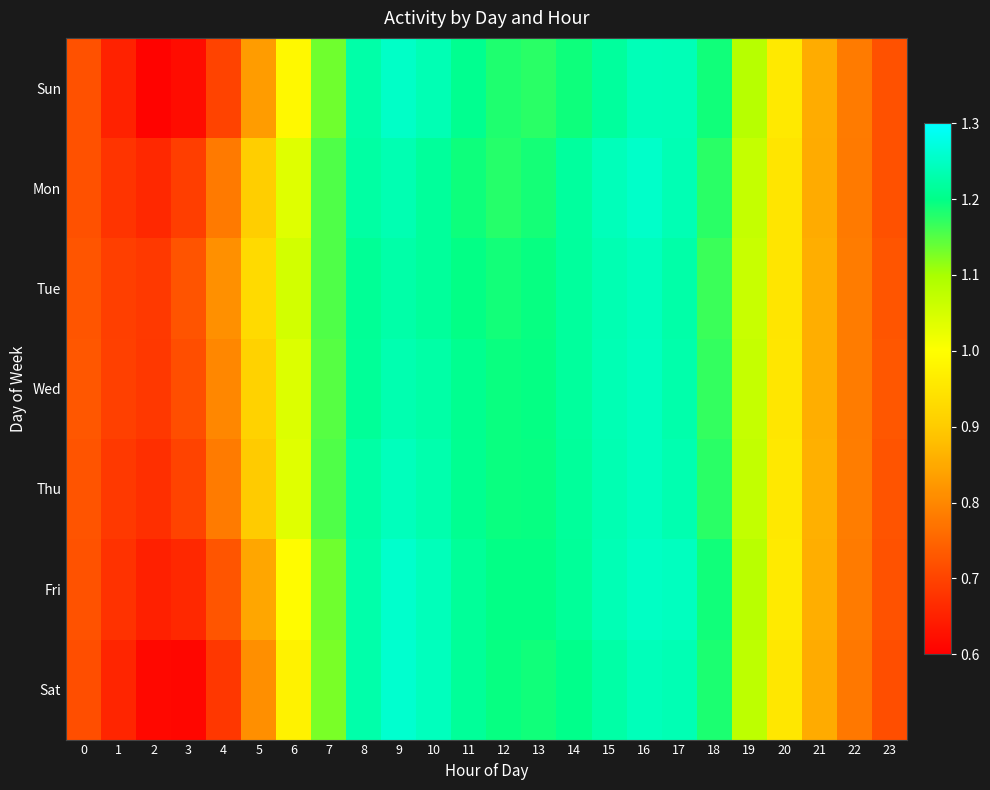

How many distinct data groups are displayed?

7